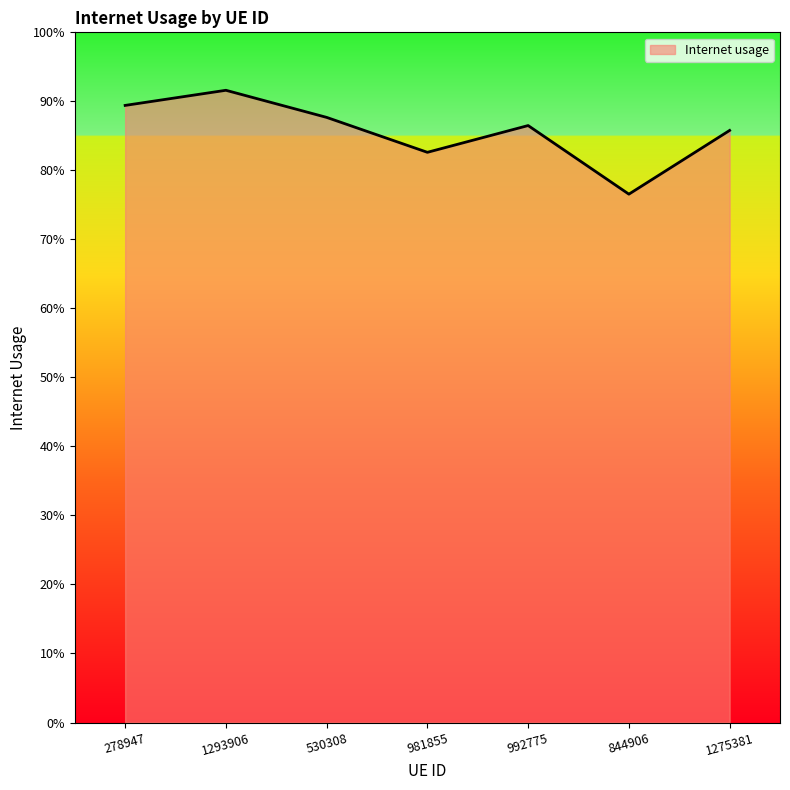

Reading left to right, list all the values displayed in this chart.

278947=0.9	1293906=0.9	530308=0.9	981855=0.8	992775=0.9	844906=0.8	1275381=0.9